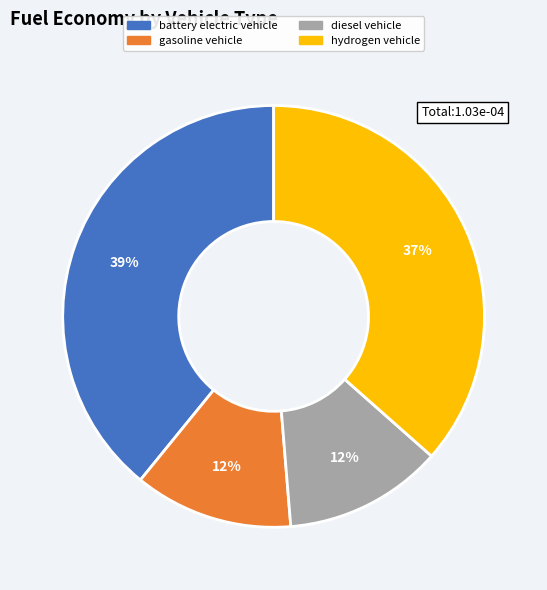

Between gasoline vehicle and hydrogen vehicle, which is larger?

hydrogen vehicle